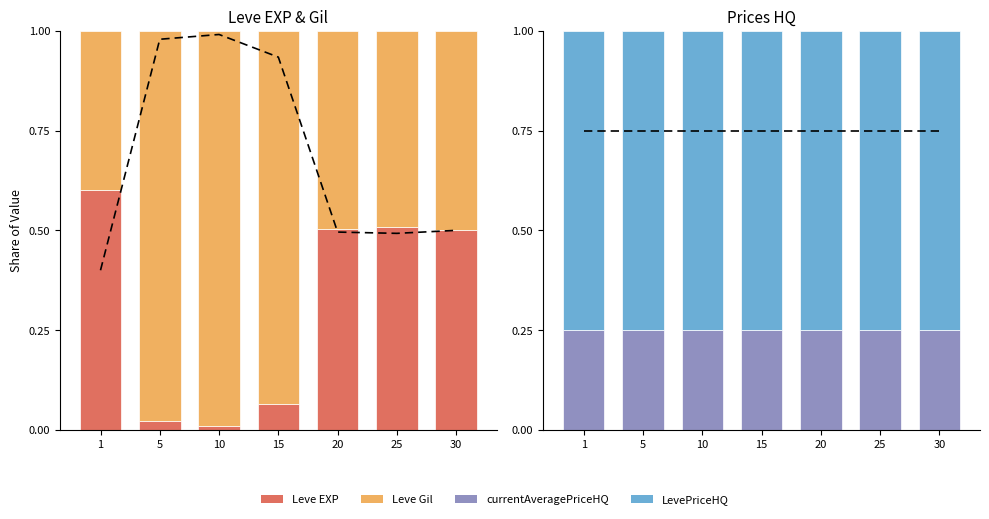

Which category has the lowest value across all series?

10